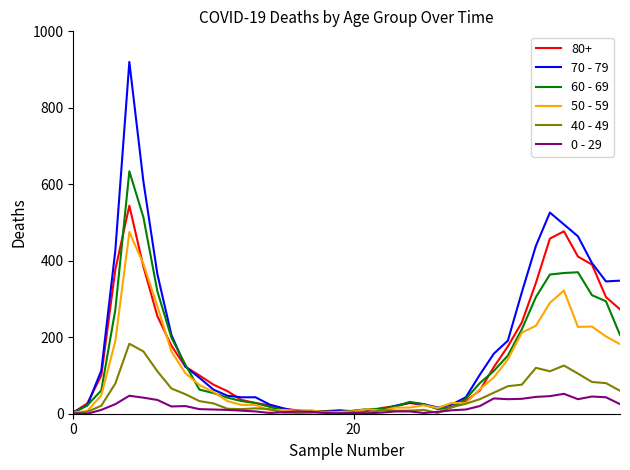

List the series in order of their peak value, lowest first.

0 - 29, 40 - 49, 50 - 59, 80+, 60 - 69, 70 - 79